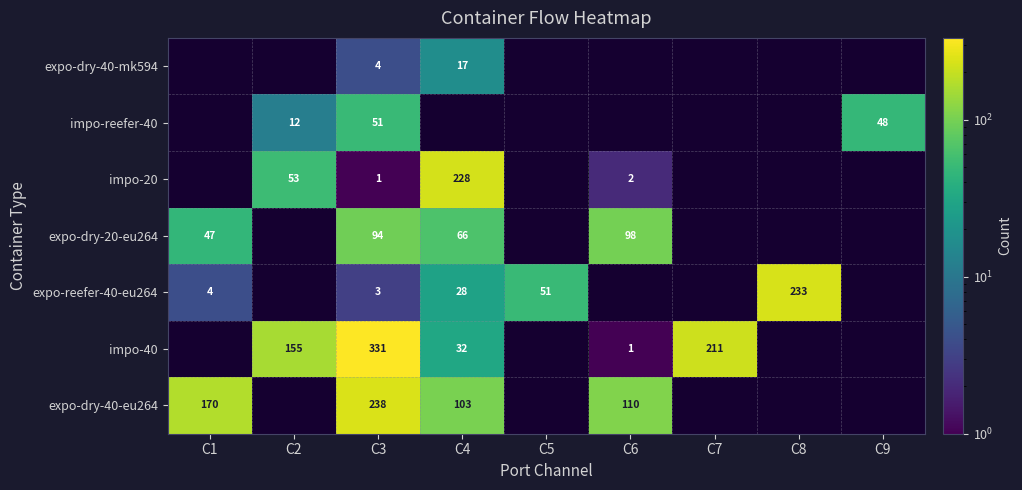

What is the sum of the impo-40 values at C7 and C2?

366